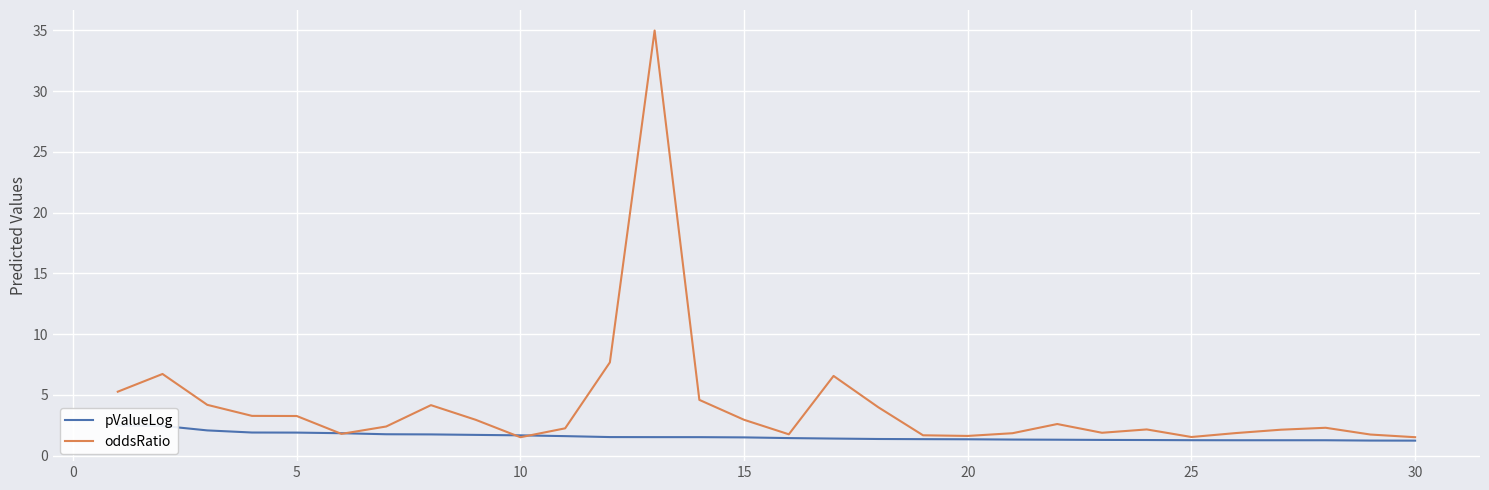

The oddsRatio series shows 1.5 at 25. True or false?

True